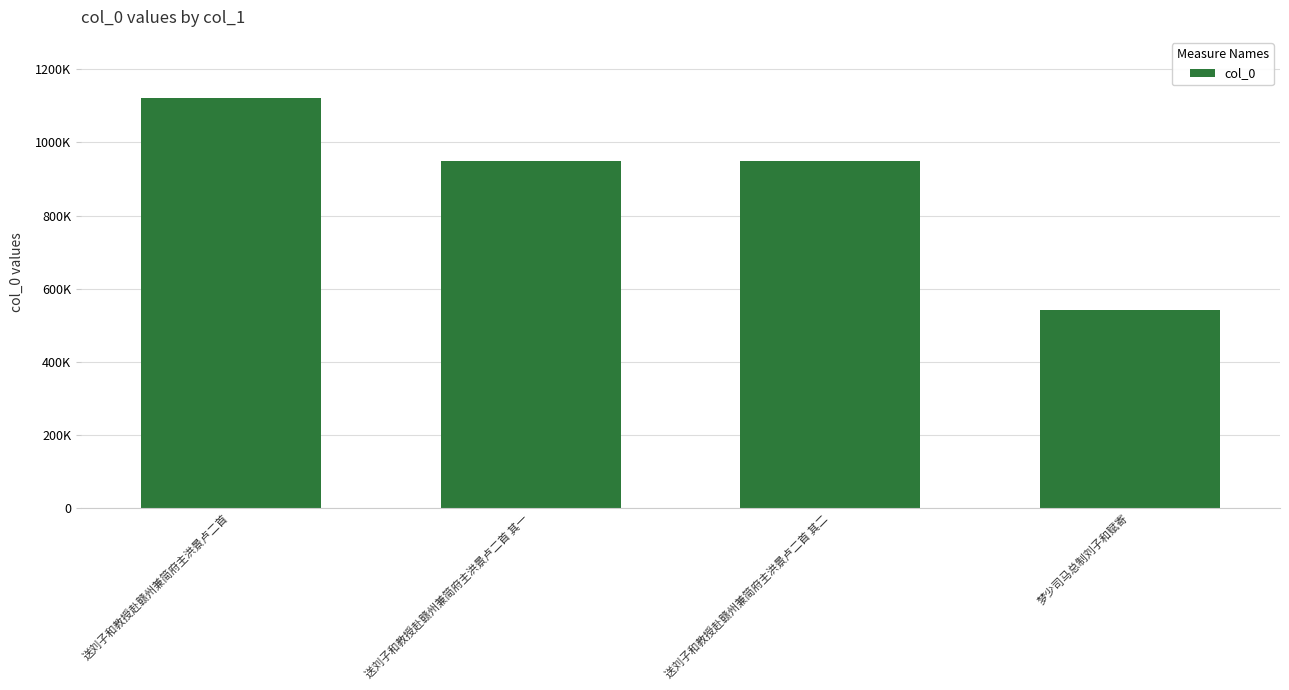

What is the label of the 2nd bar from the right?

送刘子和教授赴赣州兼简府主洪景卢二首 其二